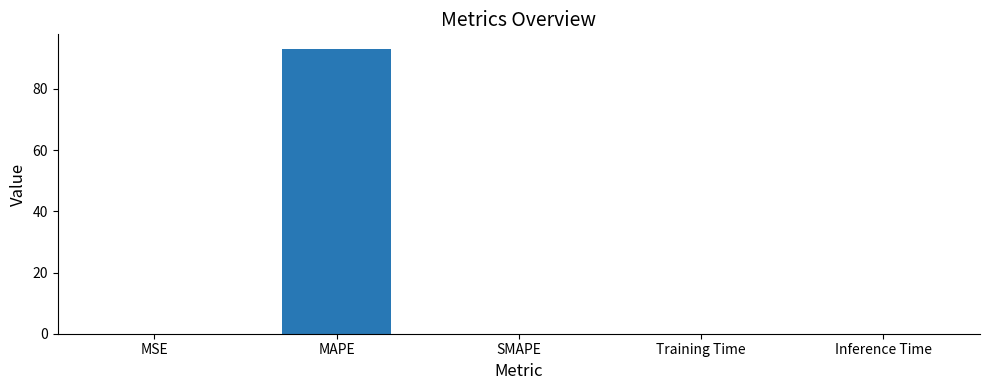

What is the sum of all values?

93.2